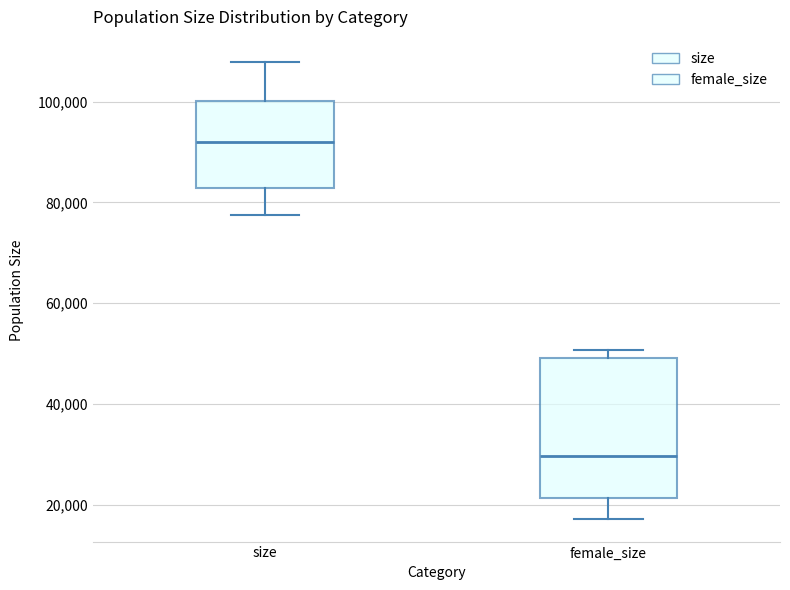

Which box has the highest median line?

size